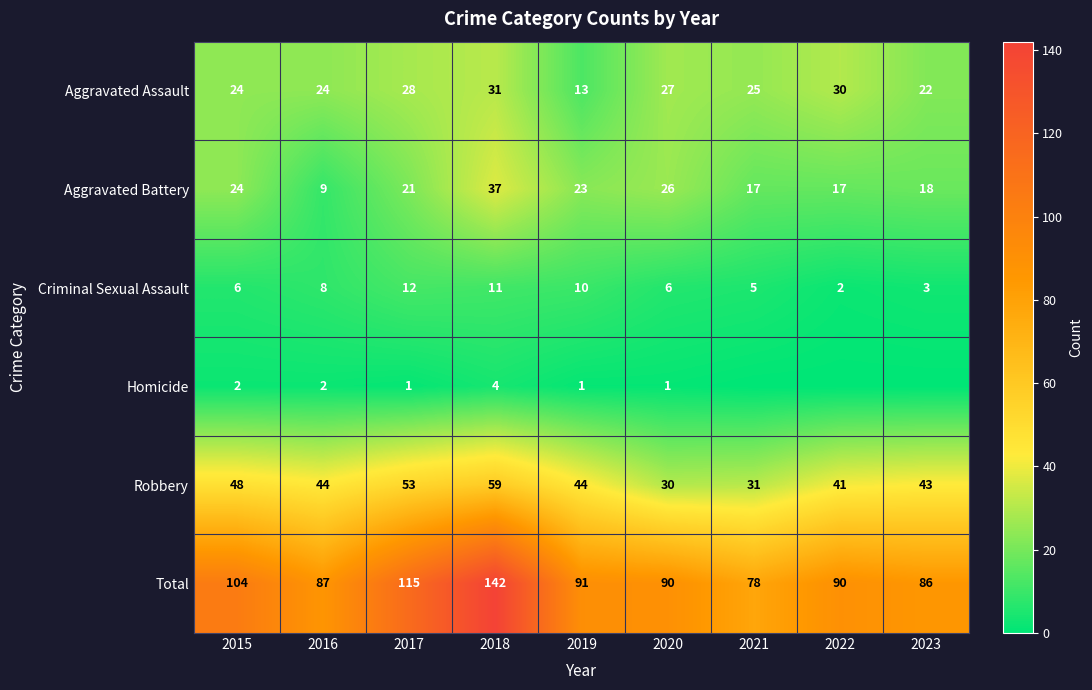

At which category does the chart reach its peak across all series?

2018